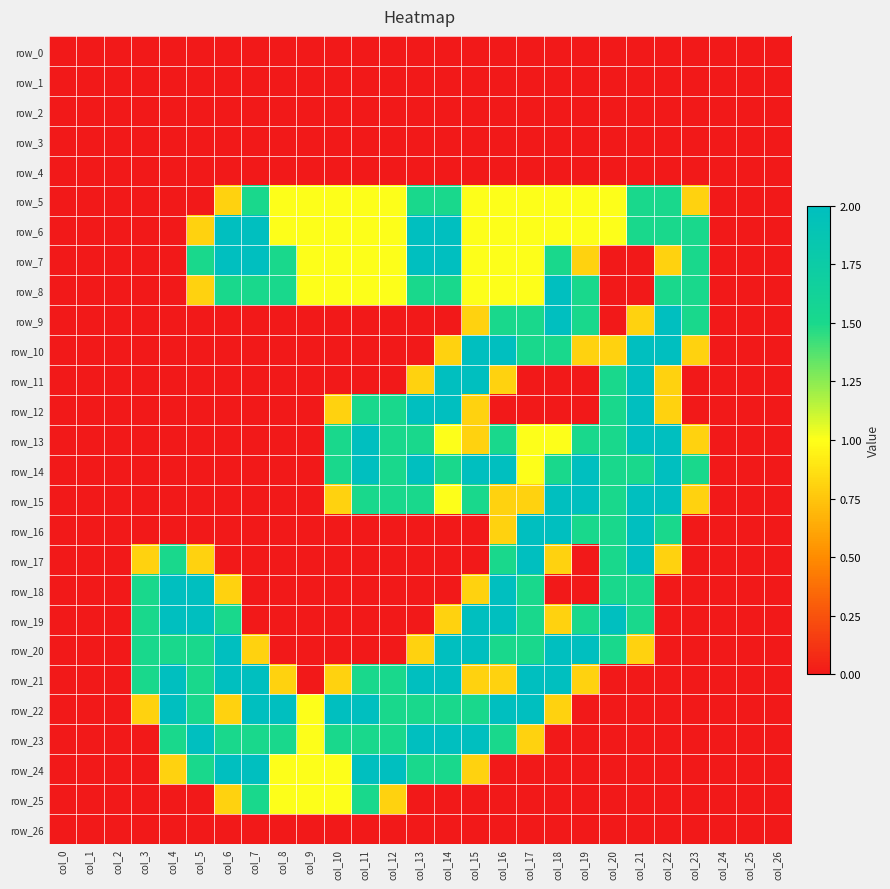

Which series has the largest range (max minus min)?

row_6